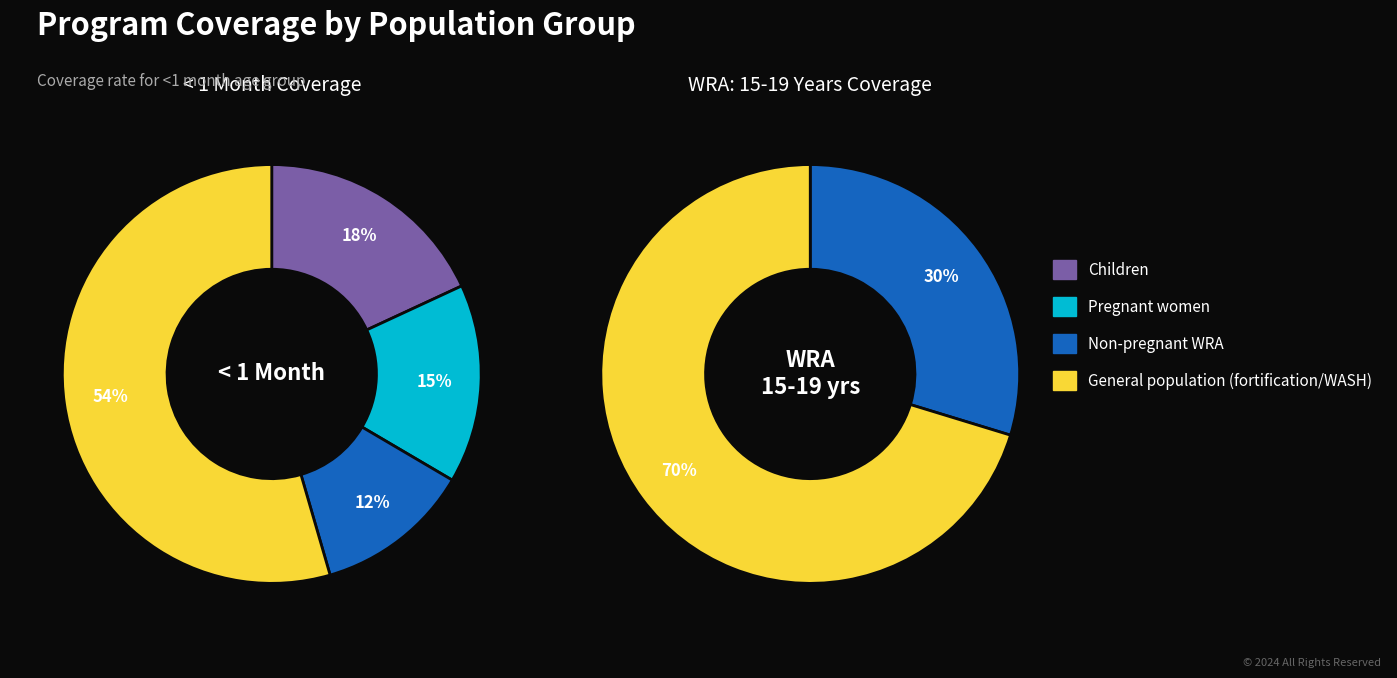

Which category has the biggest portion of the pie?

General population (fortification/WASH)